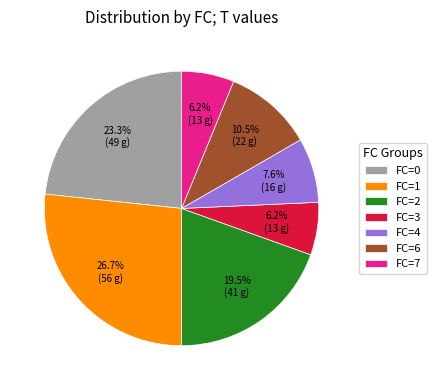

Between FC=6 and FC=0, which is larger?

FC=0